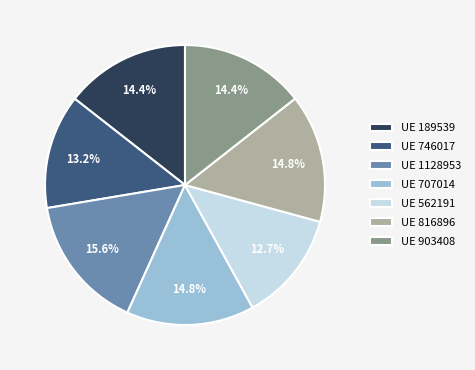

How much of the chart is everything except UE 707014?

85.2%